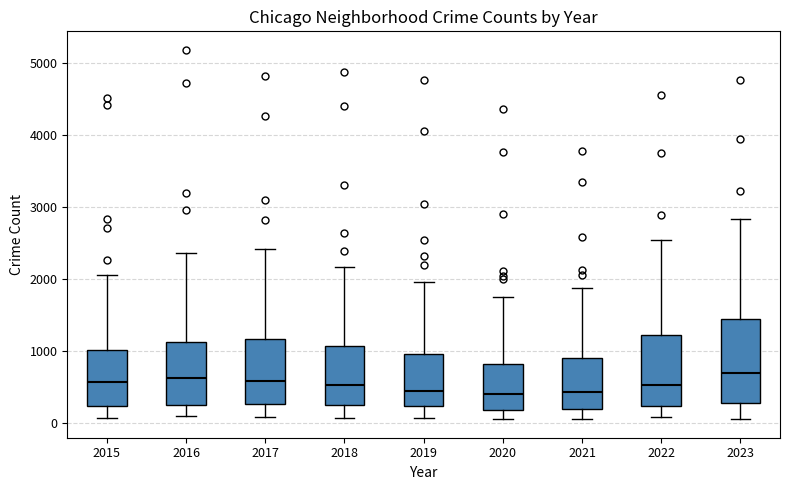

Where does the upper whisker of the box at x = 2022 end on the y-axis? The values are not printed on the chart, so give them approximately, as read against the axis.

2500